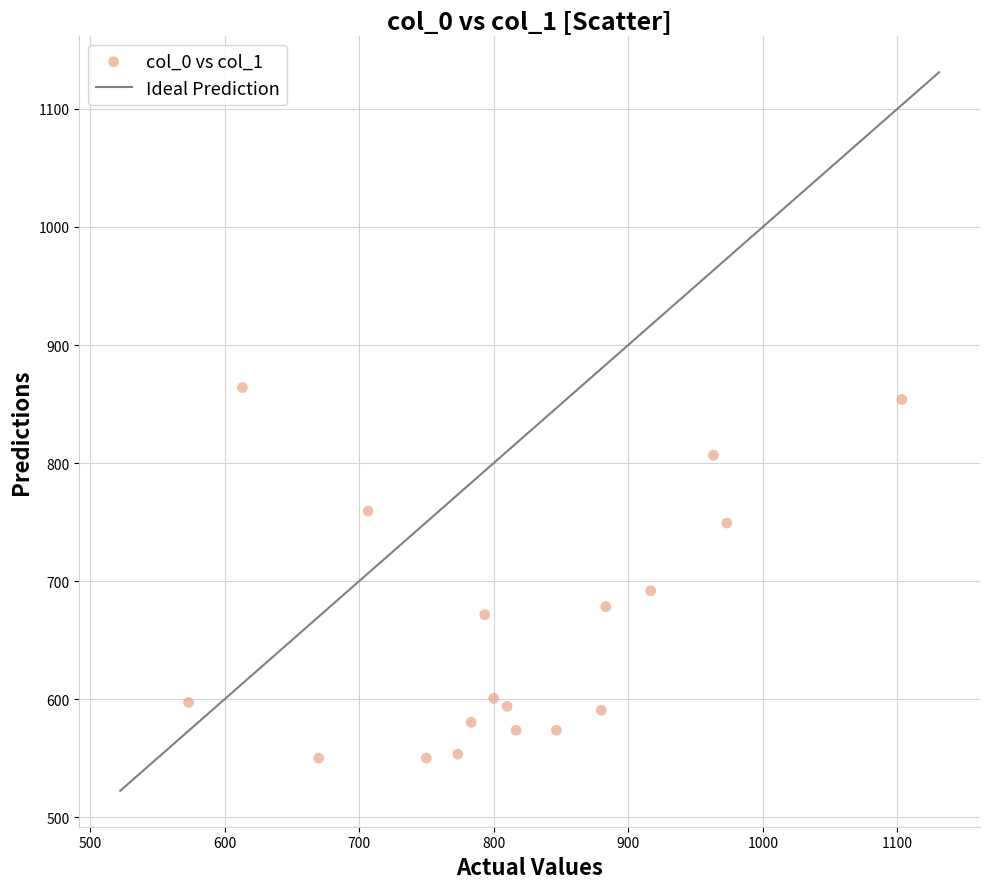

What is the range of Y values (max minus min)?

313.9